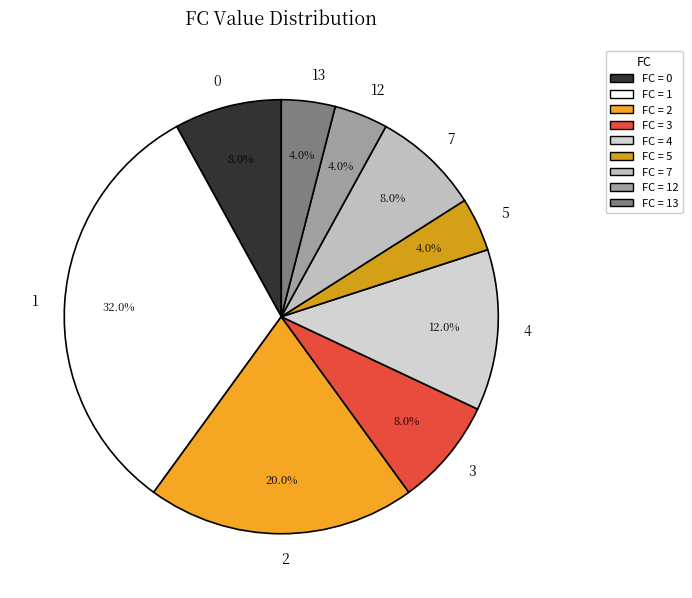

To the nearest percent, what portion does 0 represent?

8%